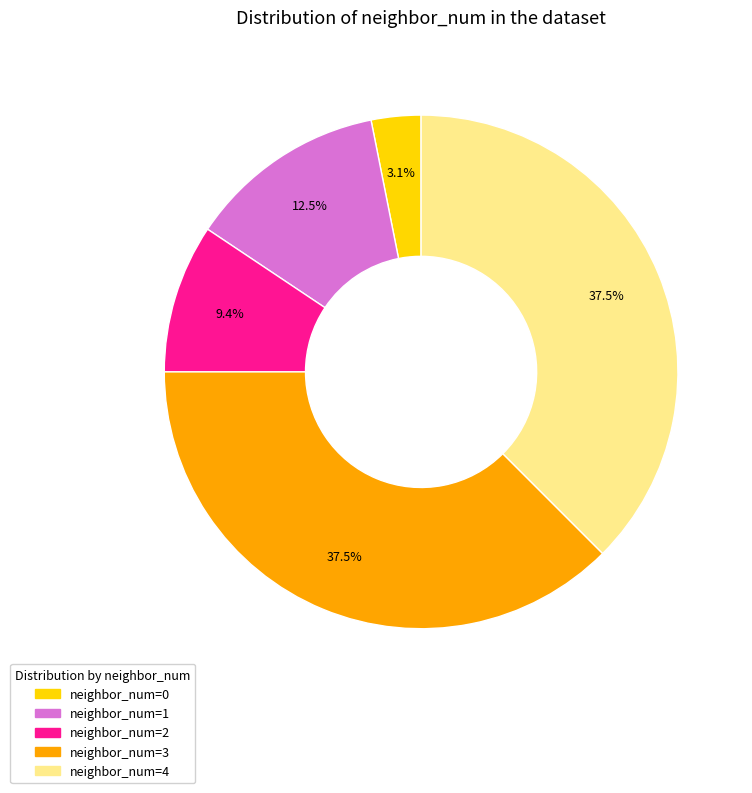

Does any single category account for the majority?

No